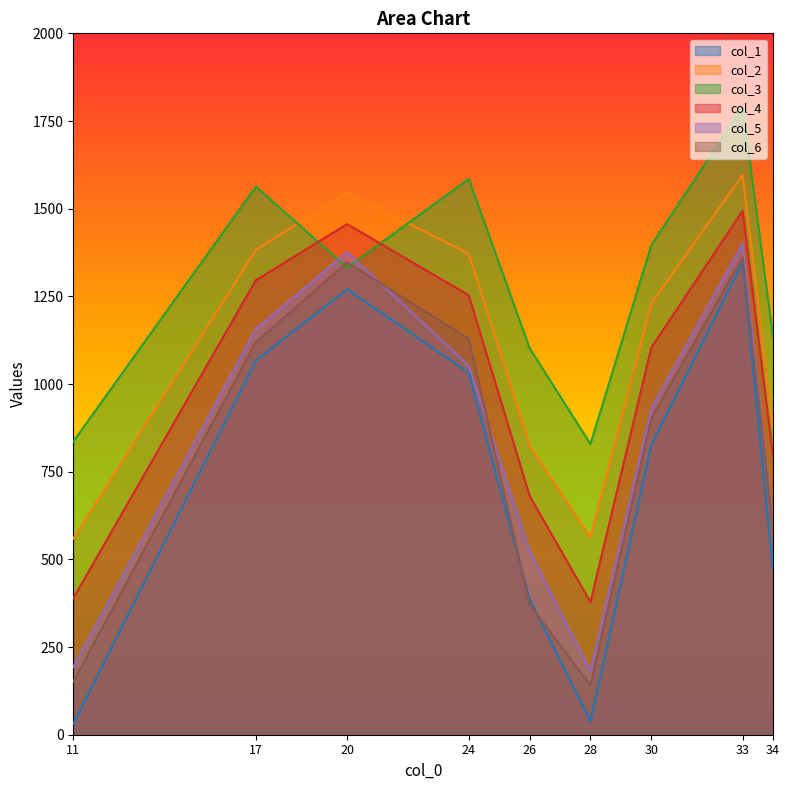

Reading right to left, transcribe all the data shown in this chart.

col_1: 470	1347	827	38	387	1032	1270	1067	31
col_2: 880	1596	1230	563	825	1371	1547	1382	559
col_3: 1135	1790	1396	829	1102	1585	1332	1563	836
col_4: 794	1494	1104	378	681	1253	1456	1296	389
col_5: 595	1400	931	182	524	1052	1376	1157	193
col_6: 585	1362	902	141	371	1129	1347	1119	151